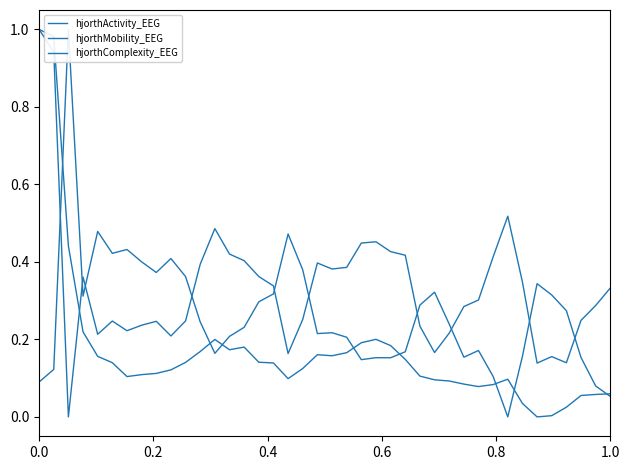

Reading left to right, extract all data points from this chart.

hjorthActivity_EEG: 1.0	1.0	0.4	0.2	0.2	0.1	0.1	0.1	0.1	0.1	0.1	0.2	0.2	0.2	0.2	0.1	0.1	0.1	0.1	0.2	0.2	0.2	0.2	0.2	0.2	0.1	0.1	0.1	0.1	0.1	0.1	0.1	0.1	0.0	0.0	0.0	0.0	0.1	0.1	0.1
hjorthMobility_EEG: 0.1	0.1	1.0	0.3	0.5	0.4	0.4	0.4	0.4	0.4	0.4	0.2	0.2	0.2	0.2	0.3	0.3	0.5	0.4	0.2	0.2	0.2	0.1	0.2	0.2	0.2	0.3	0.3	0.2	0.2	0.2	0.1	0.0	0.2	0.3	0.3	0.3	0.2	0.1	0.1
hjorthComplexity_EEG: 1.0	0.9	0.0	0.4	0.2	0.2	0.2	0.2	0.2	0.2	0.2	0.4	0.5	0.4	0.4	0.4	0.3	0.2	0.3	0.4	0.4	0.4	0.4	0.5	0.4	0.4	0.2	0.2	0.2	0.3	0.3	0.4	0.5	0.3	0.1	0.2	0.1	0.2	0.3	0.3